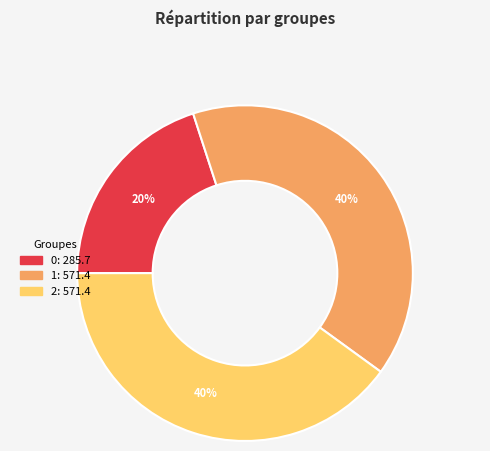

To the nearest percent, what portion does 0 represent?

20%